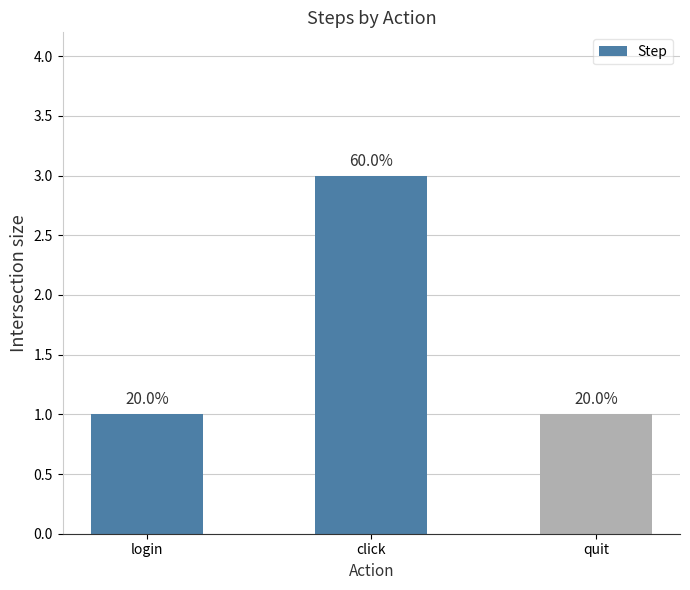

Between click and login, which is larger?

click